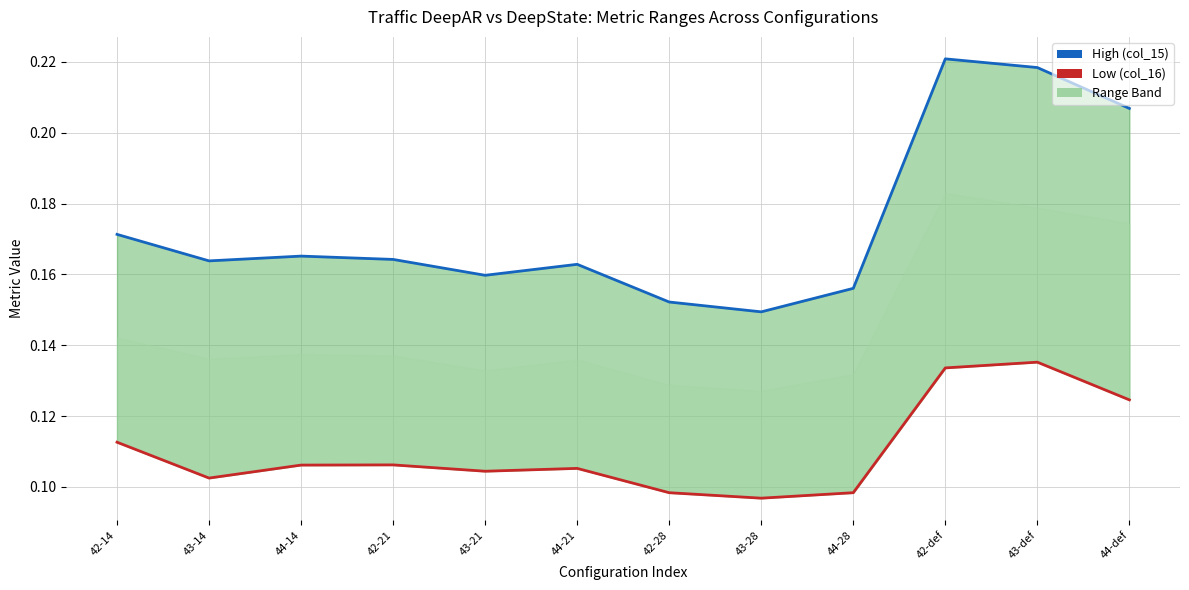

What is the label of the 4th point from the right?

44-28